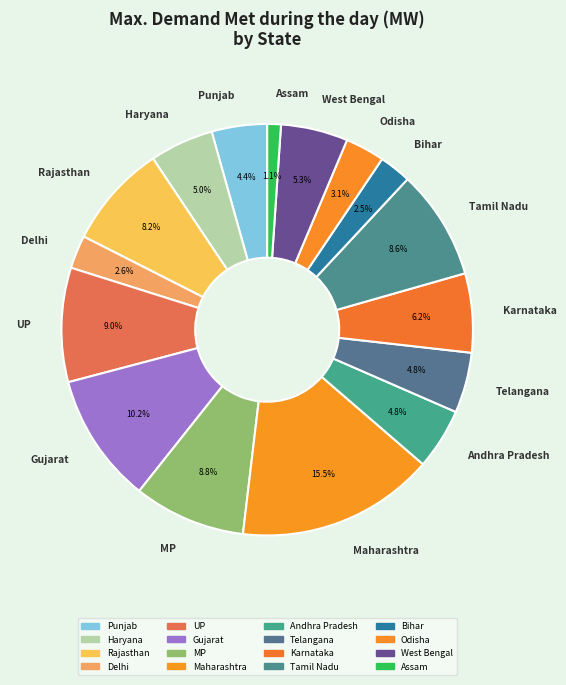

How many slices are in this pie chart?

16